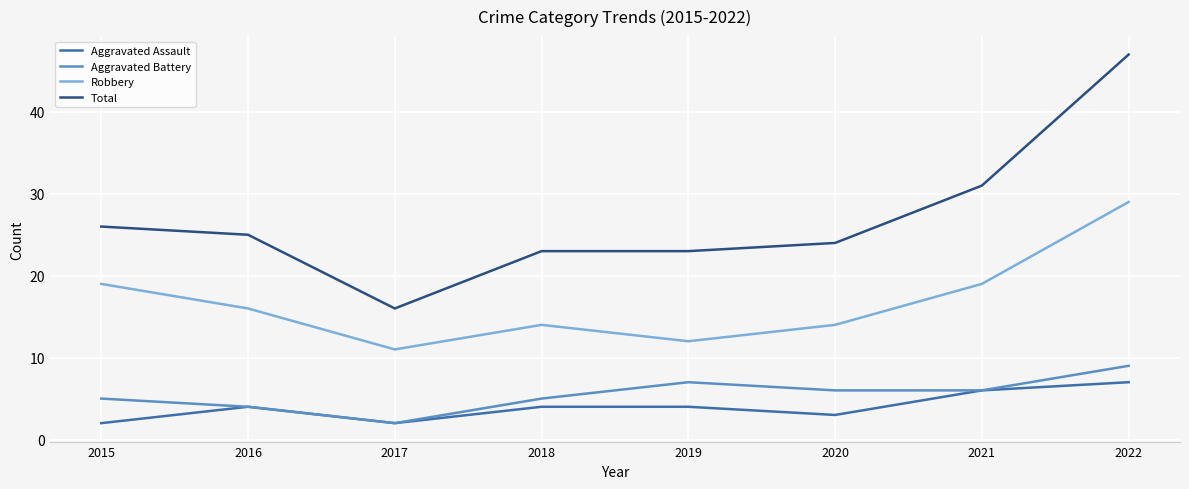

Which series has the widest spread of values?

Total